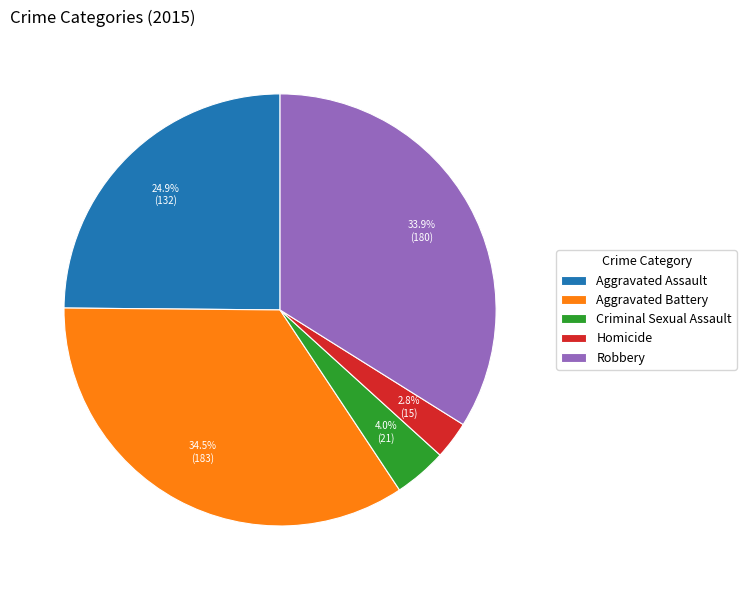

To the nearest percent, what is the average slice percentage?

20%